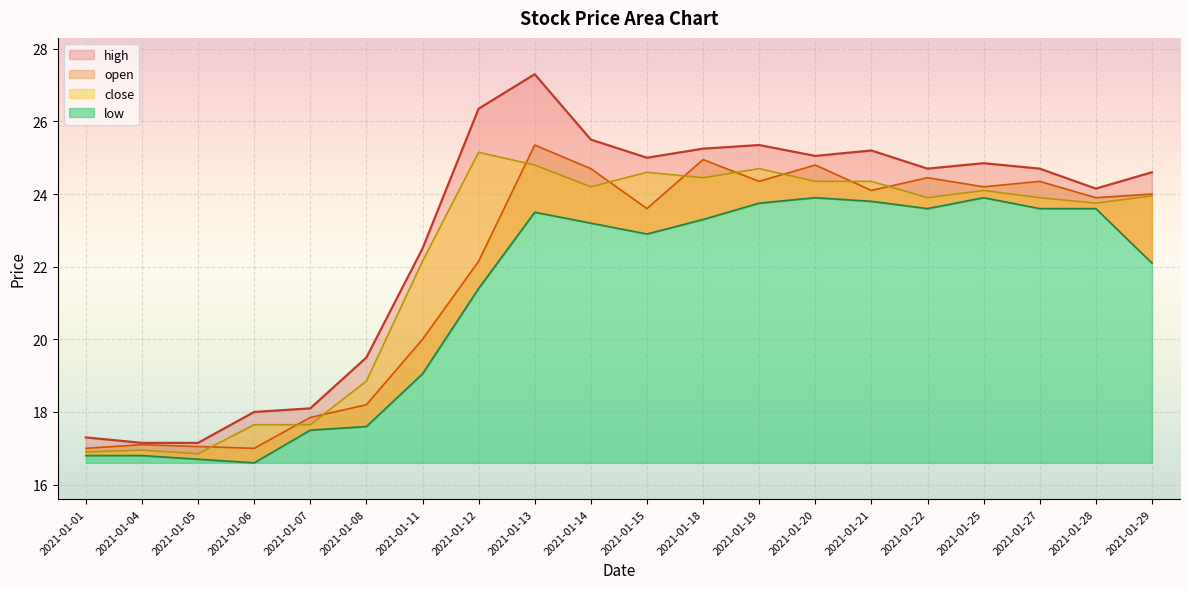

Which series changed the most between 2021-01-08 and 2021-01-27?

open